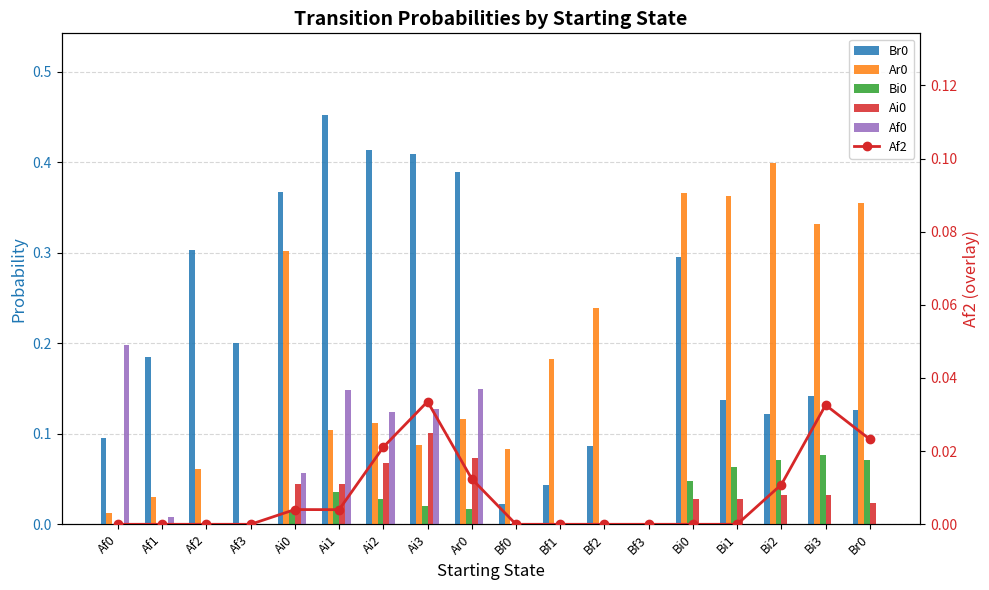

Which category has the highest value across all series?

Ai1